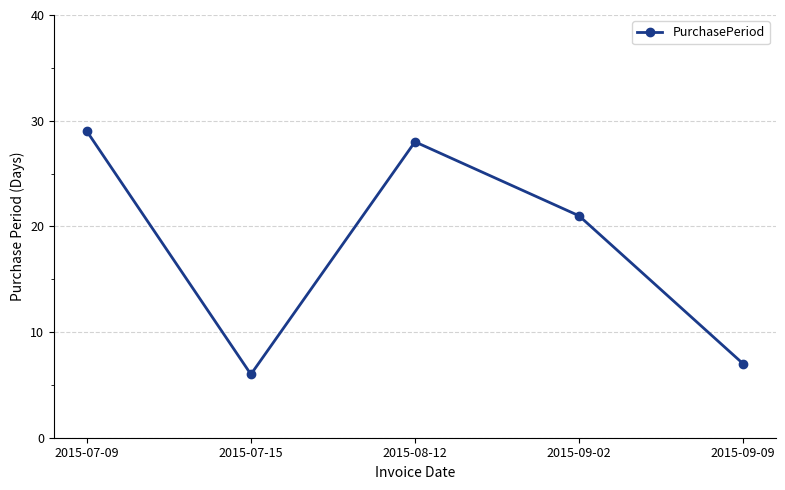

Where does the data first go above 21?

2015-07-09